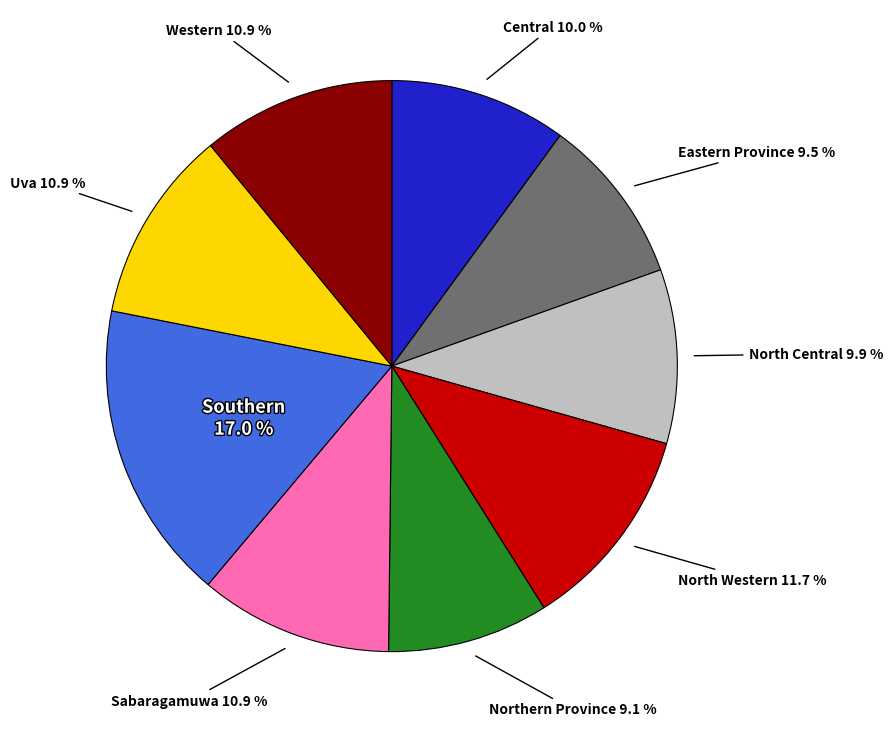

Is there a majority slice in this chart?

No